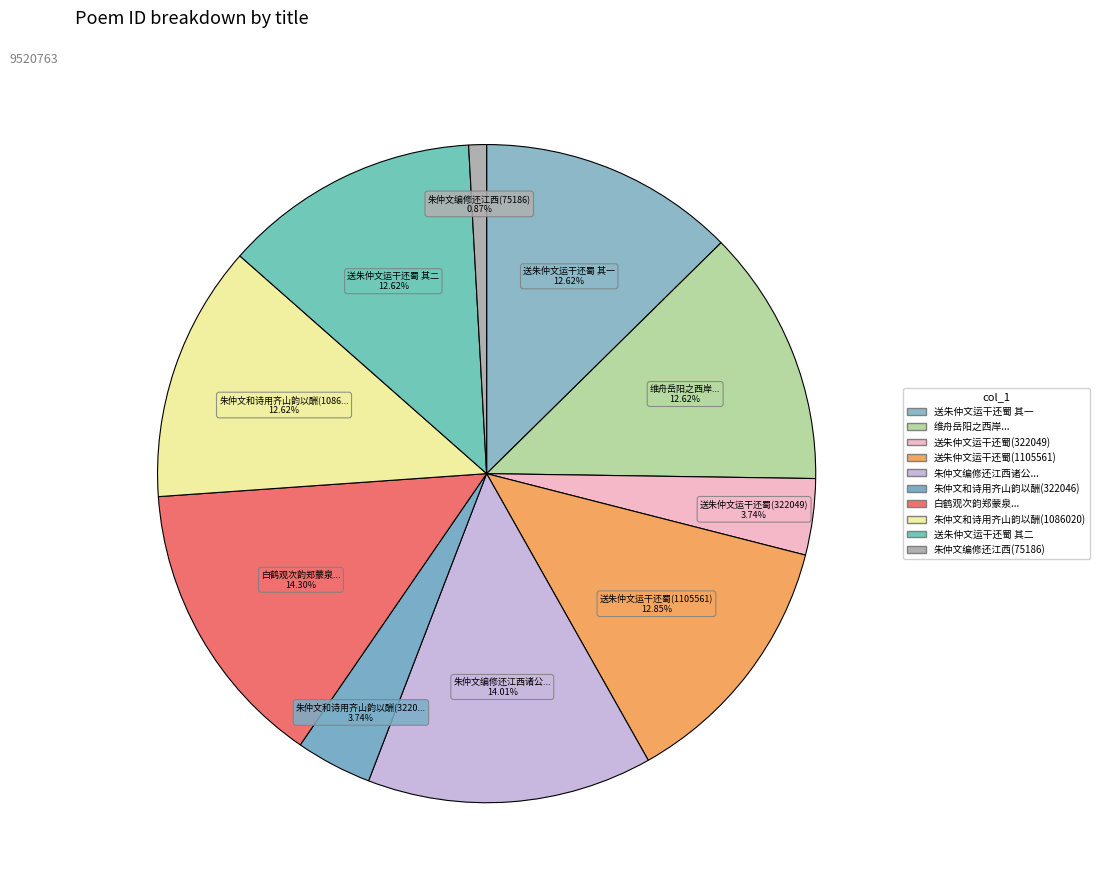

To the nearest percent, what is the average slice percentage?

10%